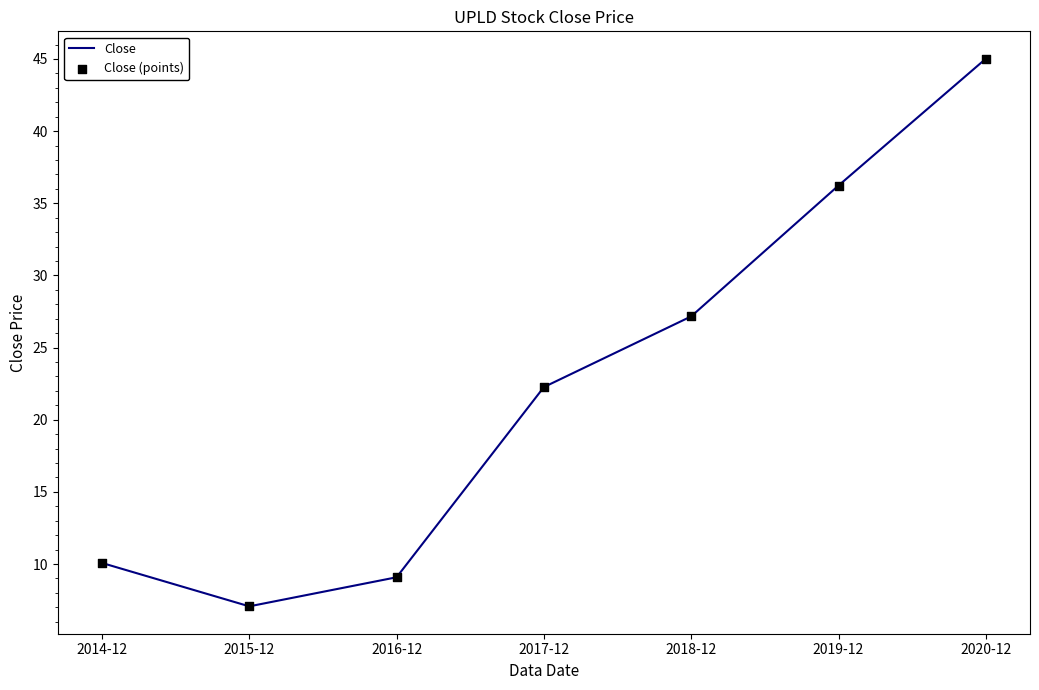

Where is the data nearest to the value 26?

2018-12